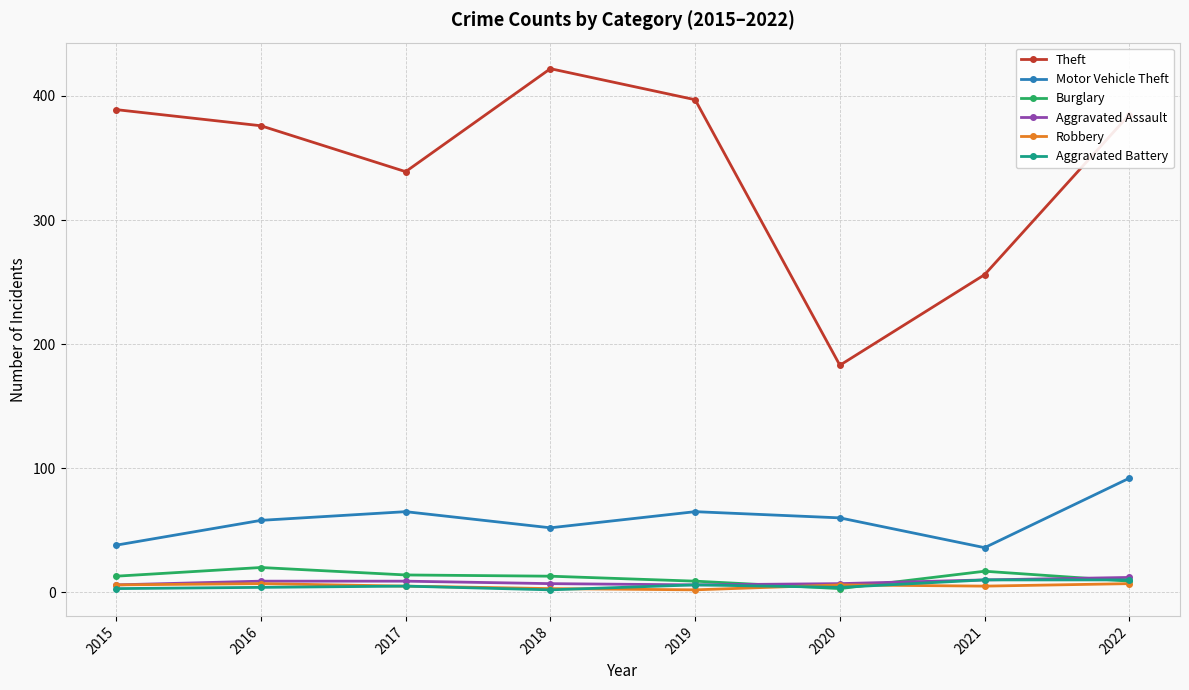

How many distinct data groups are displayed?

6